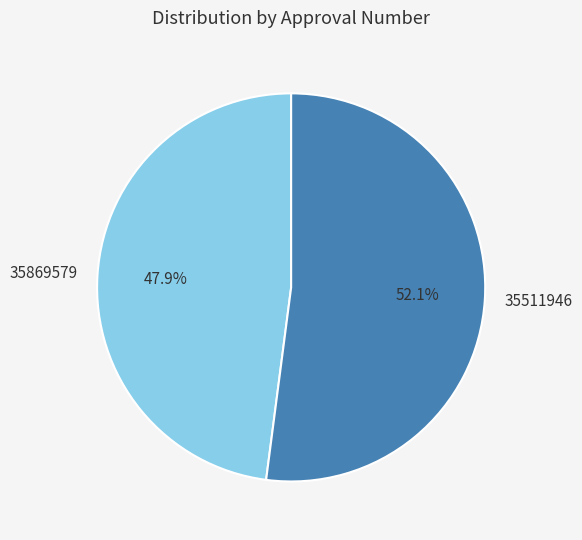

How many slices are in this pie chart?

2